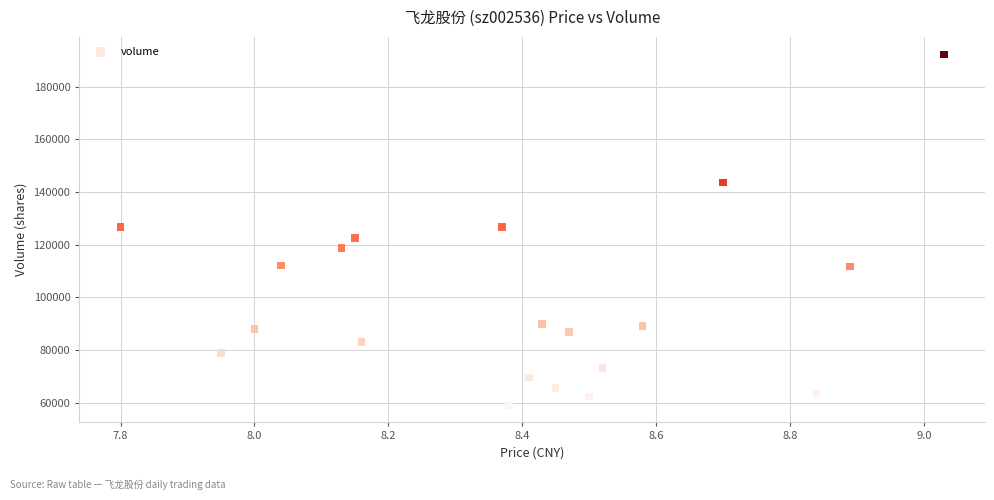

What is the range of Y values (max minus min)?

133158